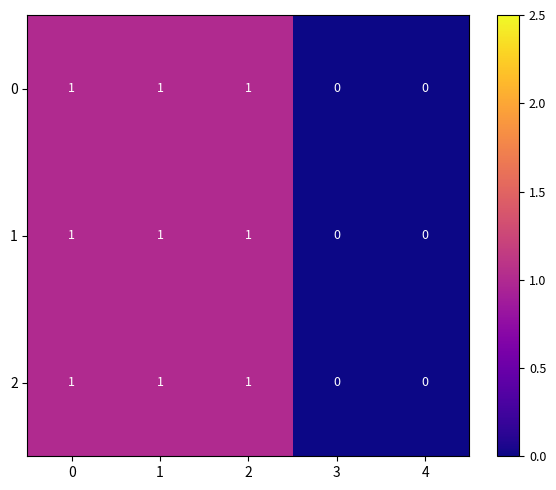

What is the total value across all series at 0?

3